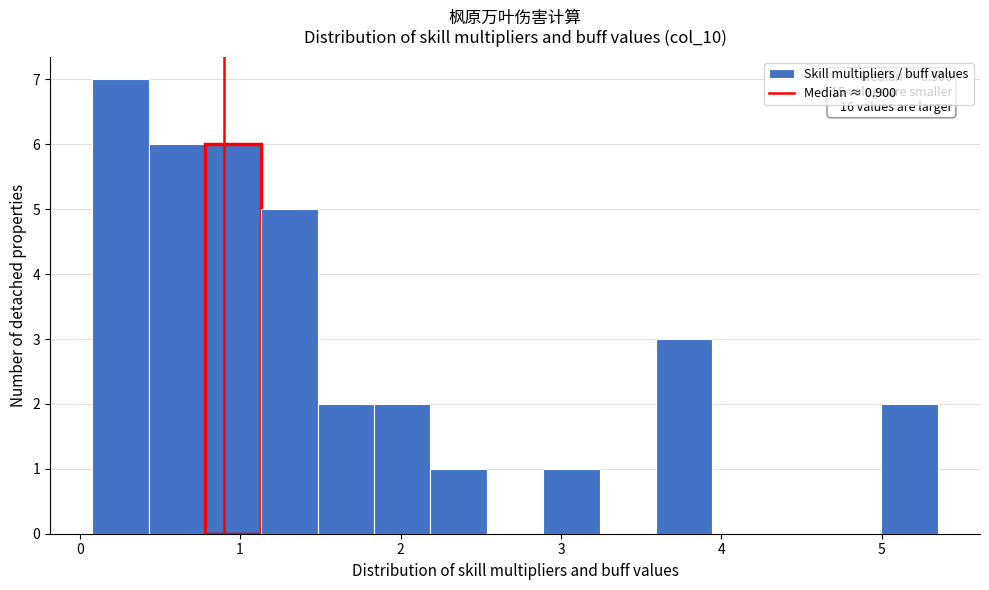

Around what value on the x-axis is the tallest bar? Give the approximate position of its centre, as read against the axis.

0.3